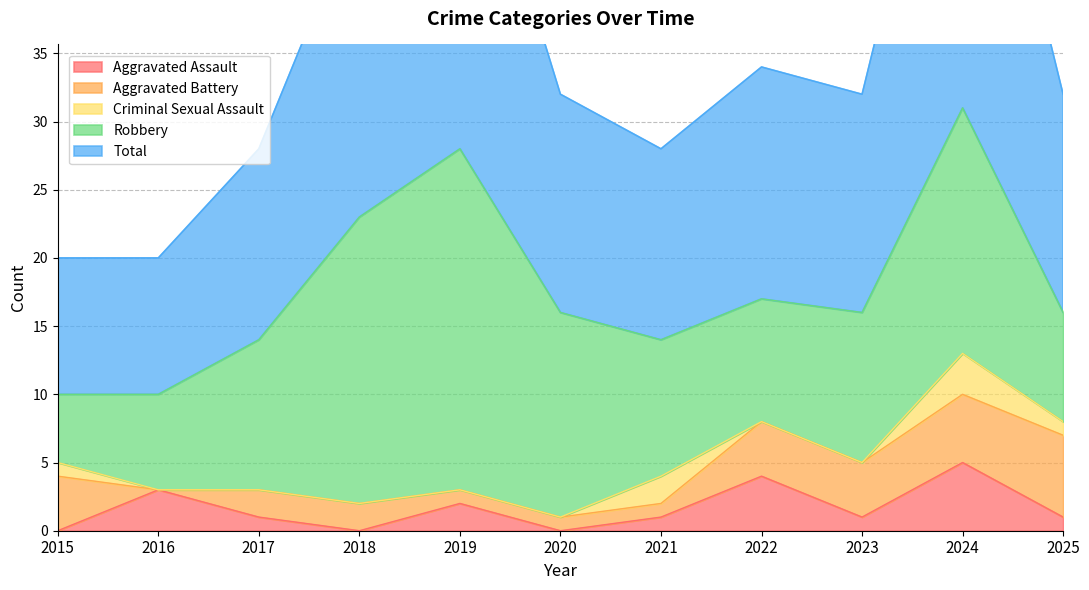

True or false: Total and Robbery intersect in this chart.

False